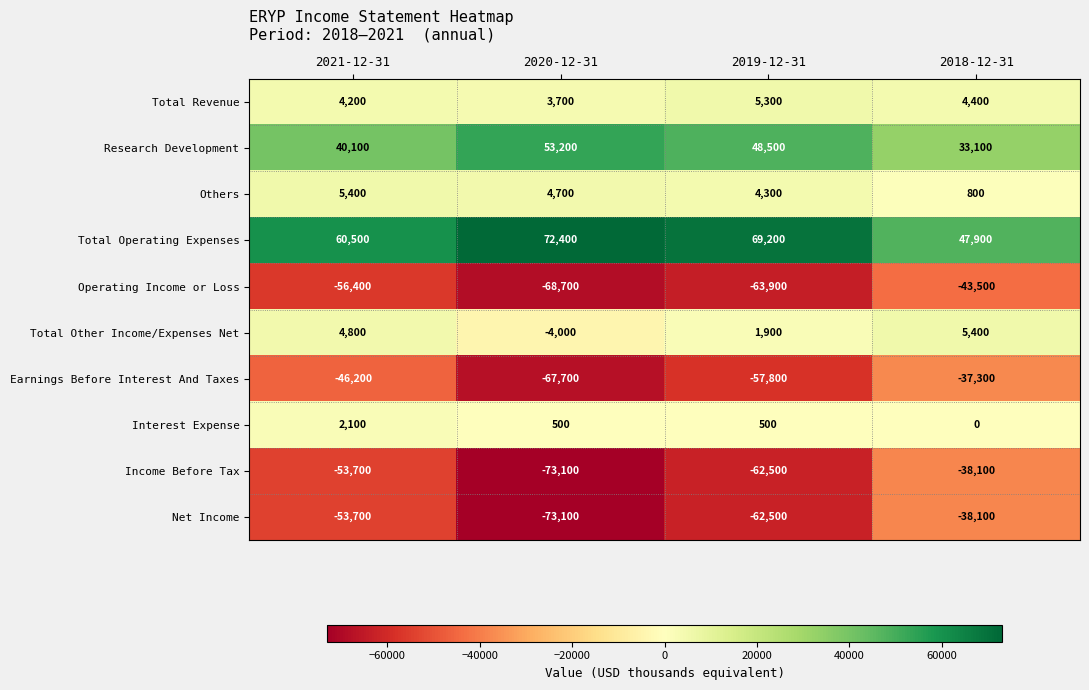

What is the difference between the maximum and minimum values in the Research Development series?

20100